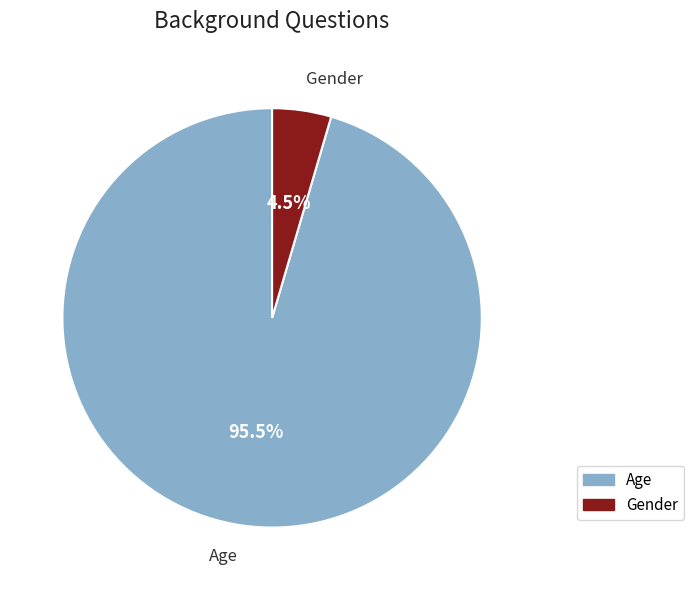

What is the smallest slice in the pie chart?

Gender